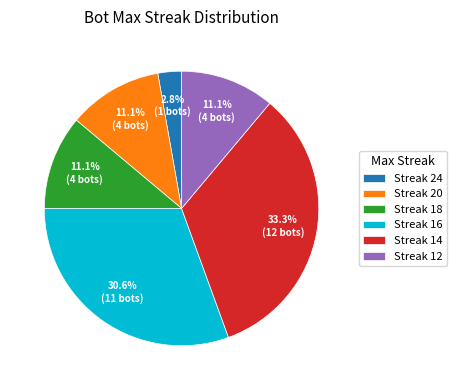

Does Streak 20 account for over 50% of the chart?

No